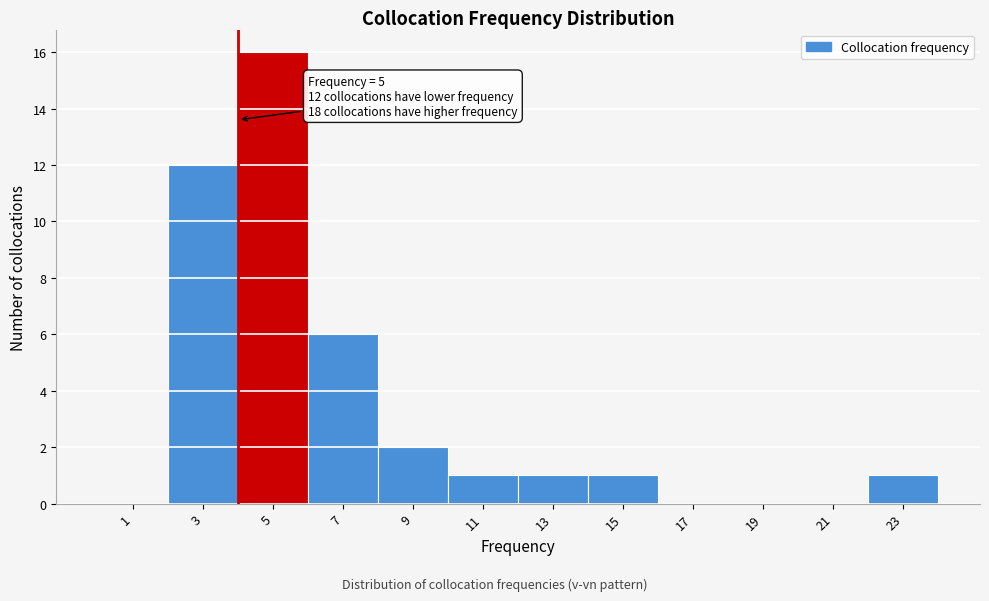

Reading left to right, transcribe all the data shown in this chart.

1=0	3=12	5=16	7=6	9=2	11=1	13=1	15=1	17=0	19=0	21=0	23=1